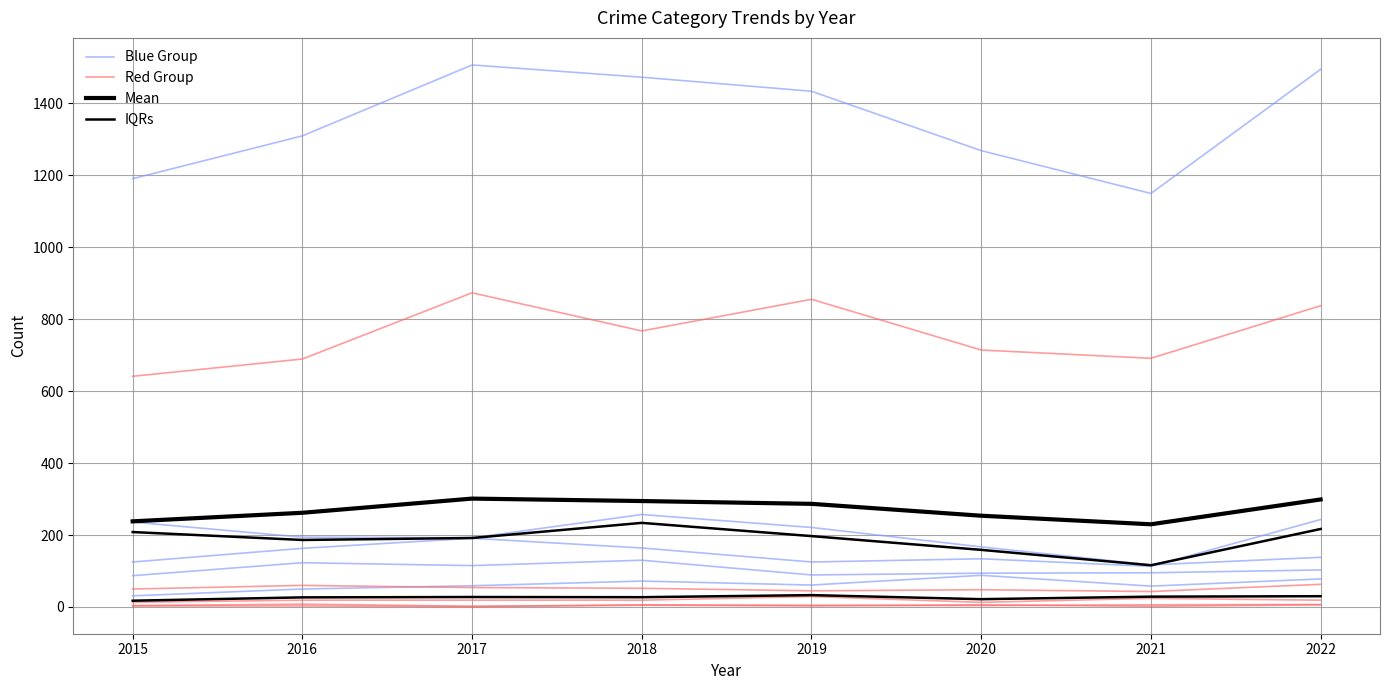

Is it true that IQRs equals 21.8 at 2020?

True